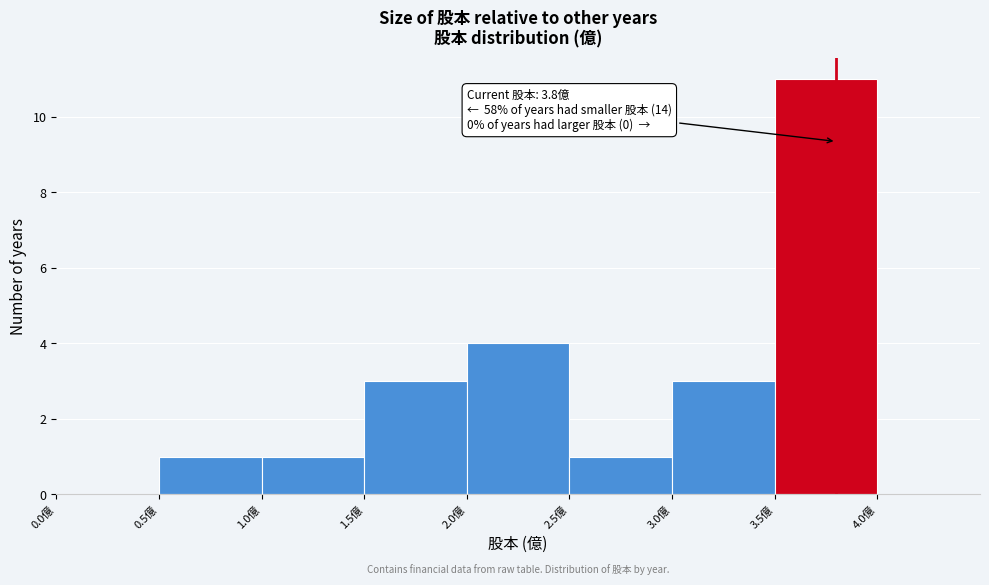

Which range on the x-axis has the tallest bar?

3.5 to 4.0